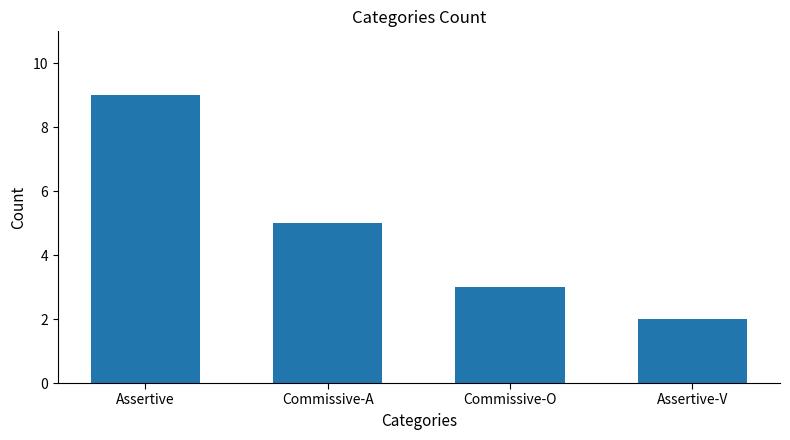

What is the average value?

5